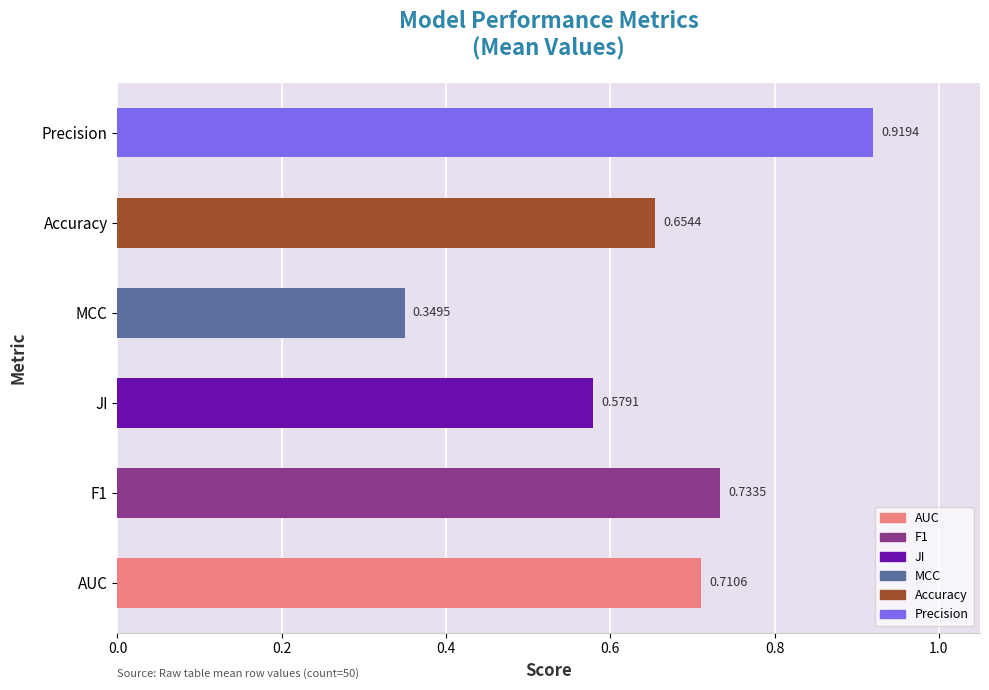

Rank the categories by value from lowest to highest.

MCC, JI, Accuracy, AUC, F1, Precision